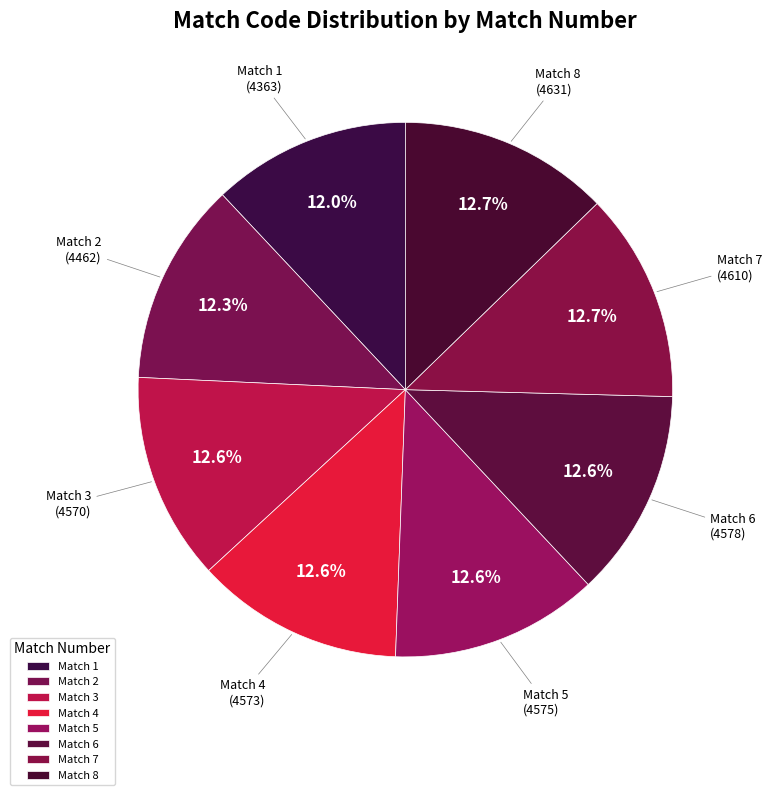

How many slices are in this pie chart?

8